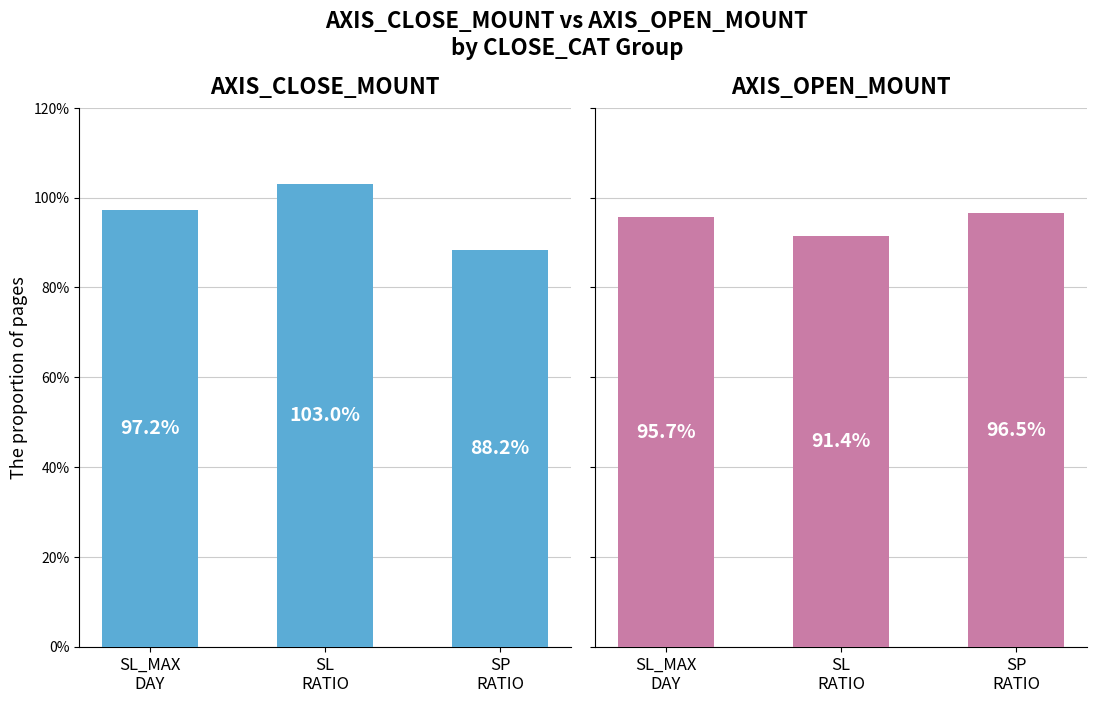

List the series in order of their peak value, highest first.

AXIS_CLOSE_MOUNT, AXIS_OPEN_MOUNT